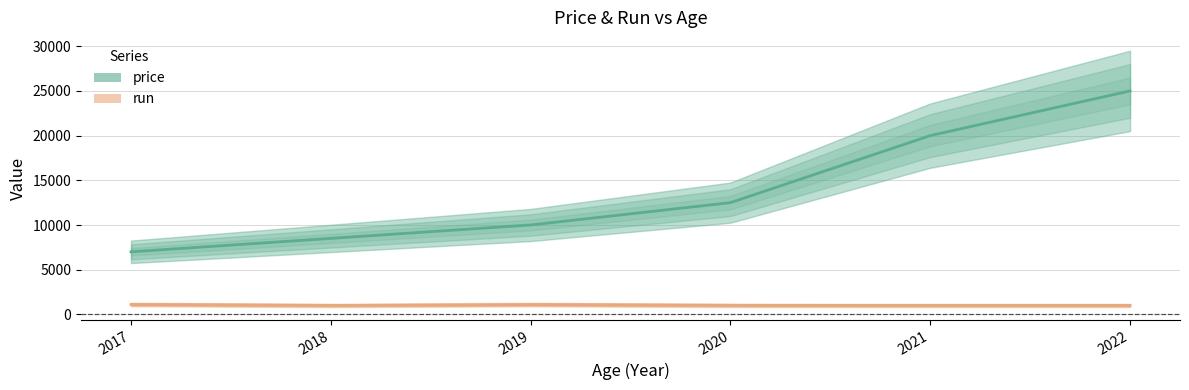

True or false: price and run cross at least once.

False